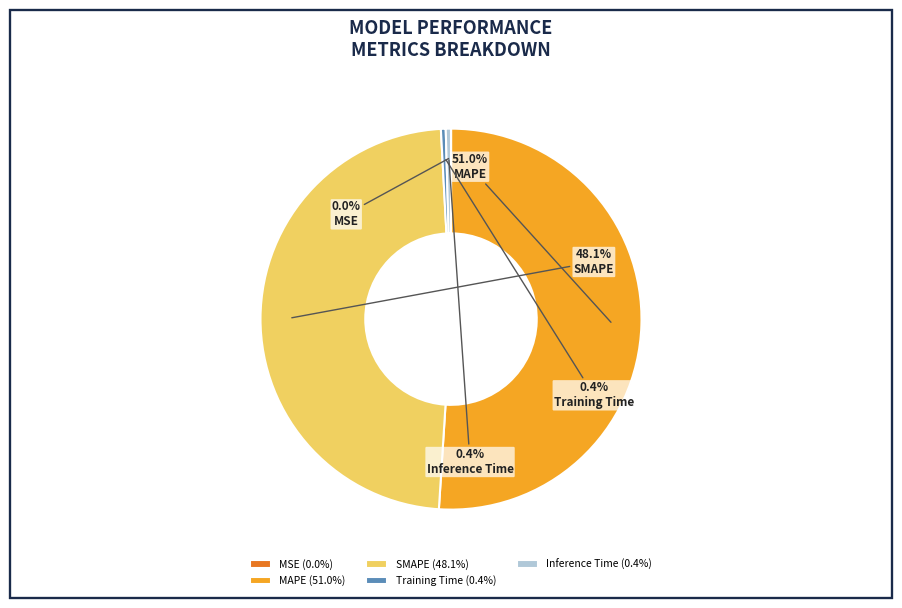

Which slice represents more than half of the pie?

MAPE